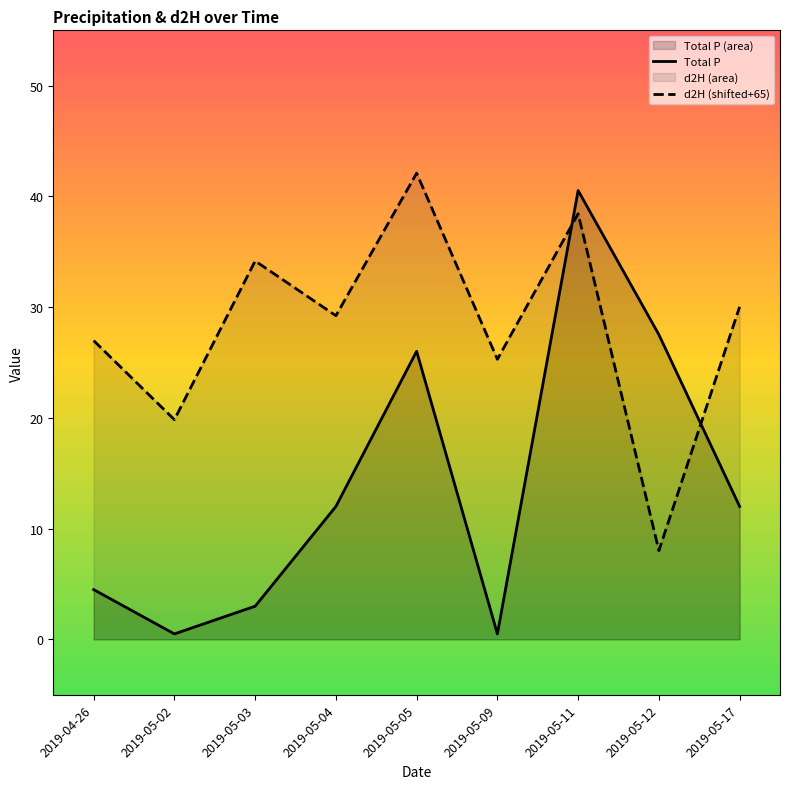

What is the approximate value of Total P at 2019-05-05?

26.0